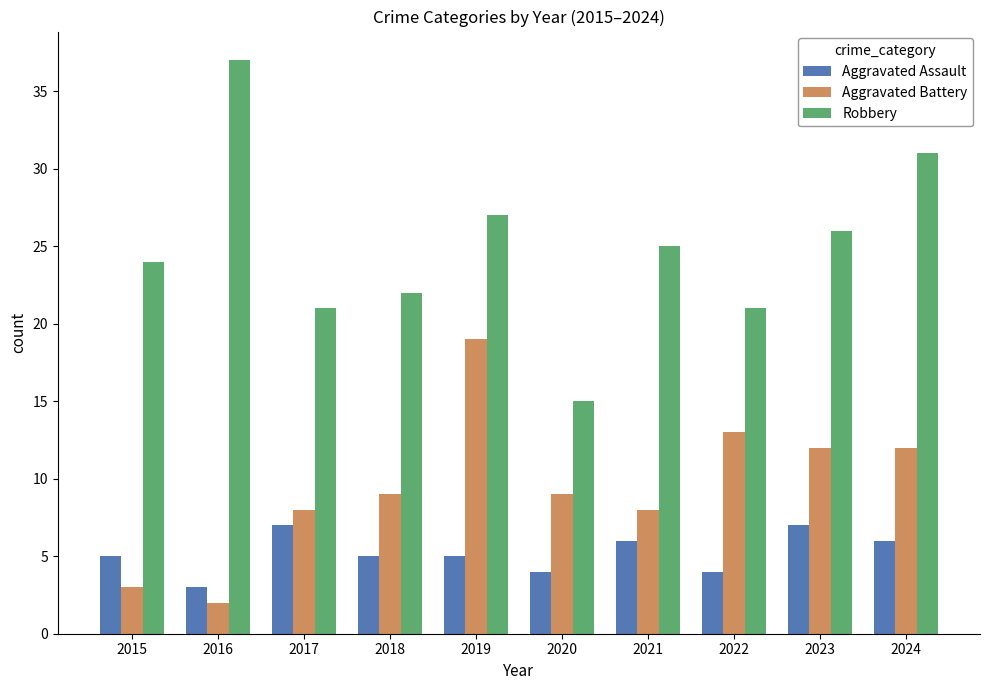

Reading right to left, list all the values displayed in this chart.

Aggravated Assault: 2024=6	2023=7	2022=4	2021=6	2020=4	2019=5	2018=5	2017=7	2016=3	2015=5
Aggravated Battery: 2024=12	2023=12	2022=13	2021=8	2020=9	2019=19	2018=9	2017=8	2016=2	2015=3
Robbery: 2024=31	2023=26	2022=21	2021=25	2020=15	2019=27	2018=22	2017=21	2016=37	2015=24